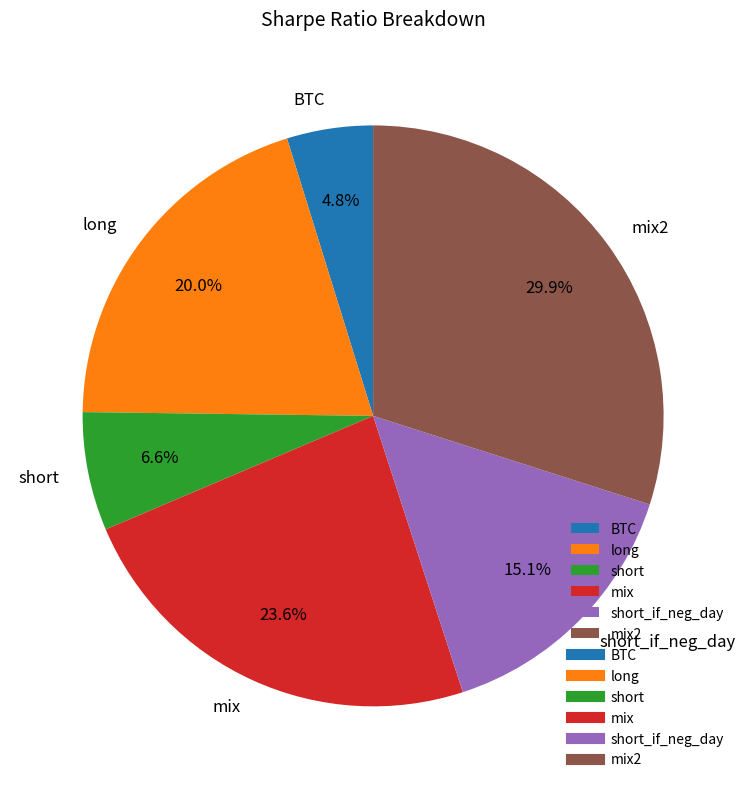

What percentage is the long slice, to the nearest percent?

20%